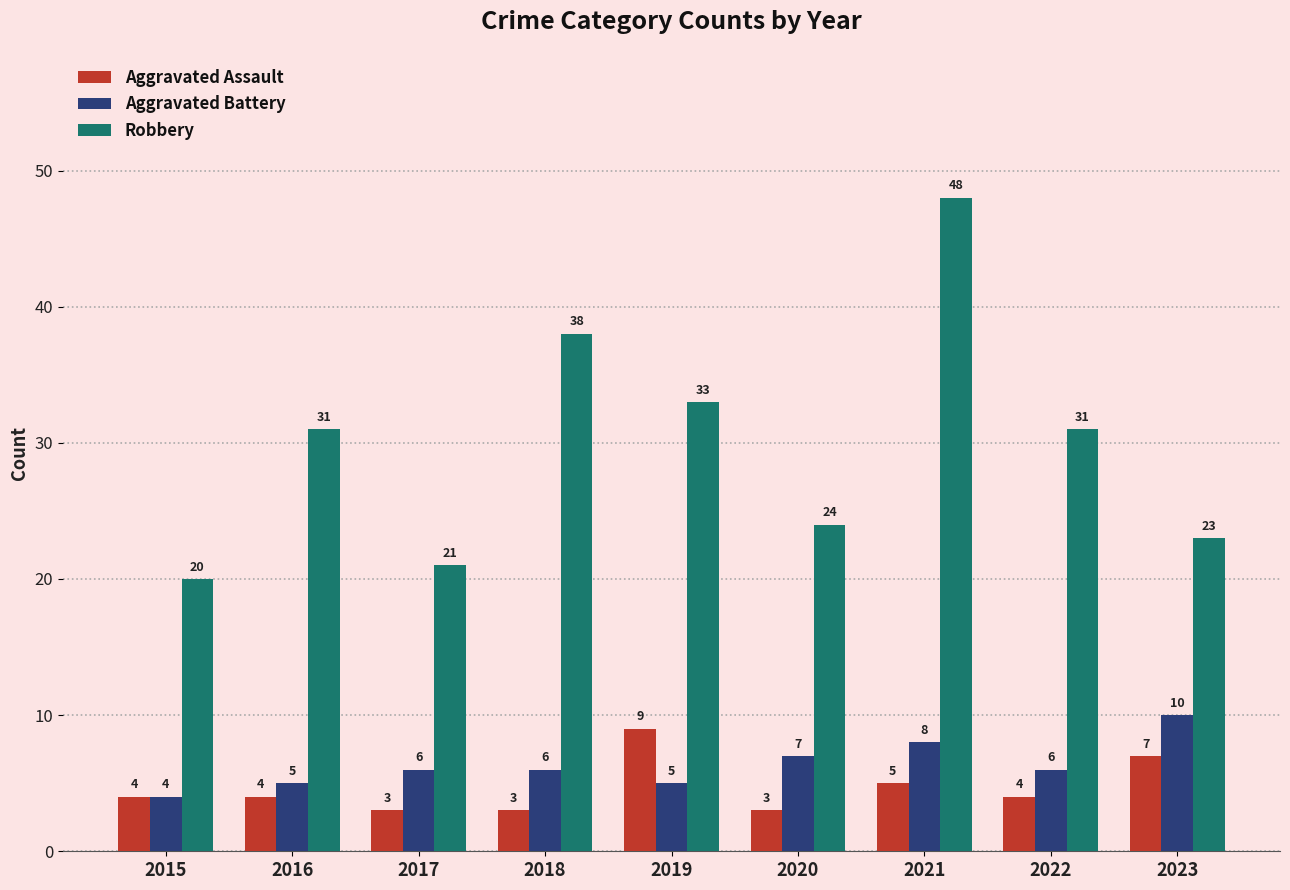

What are all the series names shown in the legend?

Aggravated Assault, Aggravated Battery, Robbery